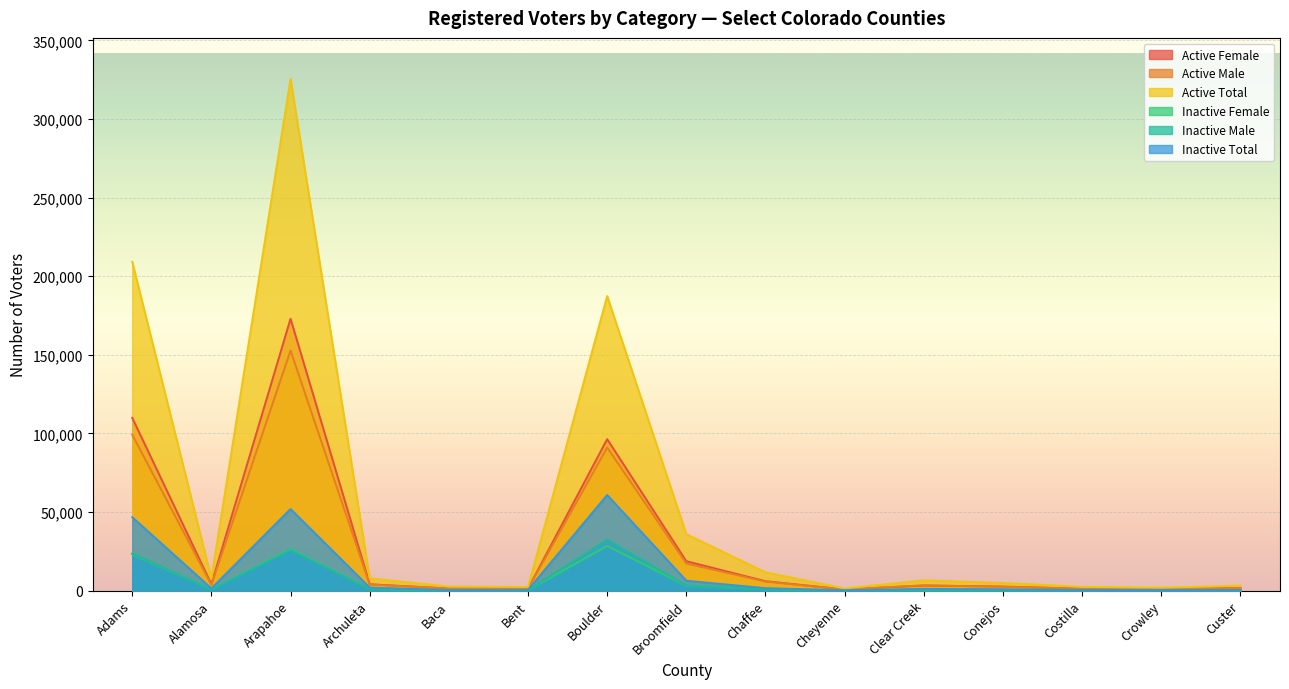

Is it true that Inactive Female equals 886 at Archuleta?

True